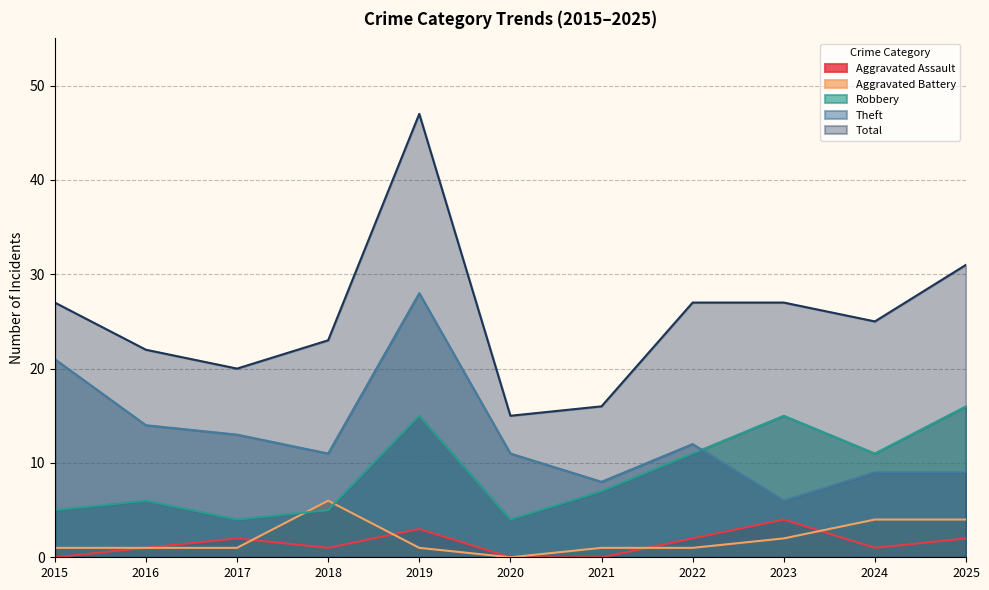

At how many categories does at least one series exceed 40?

1